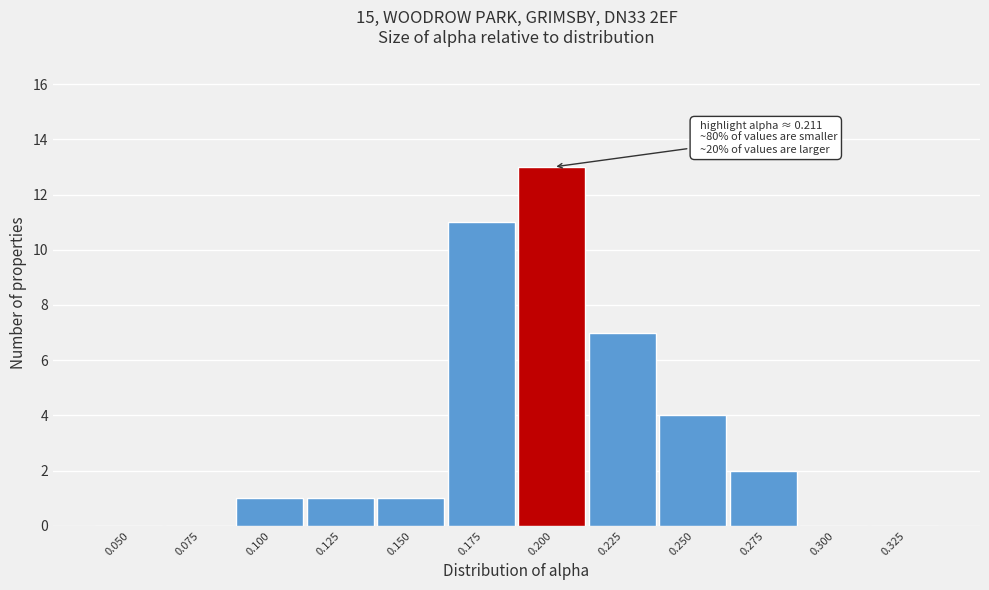

Reading right to left, transcribe all the data shown in this chart.

0.325=0	0.300=0	0.275=2	0.250=4	0.225=7	0.200=13	0.175=11	0.150=1	0.125=1	0.100=1	0.075=0	0.050=0